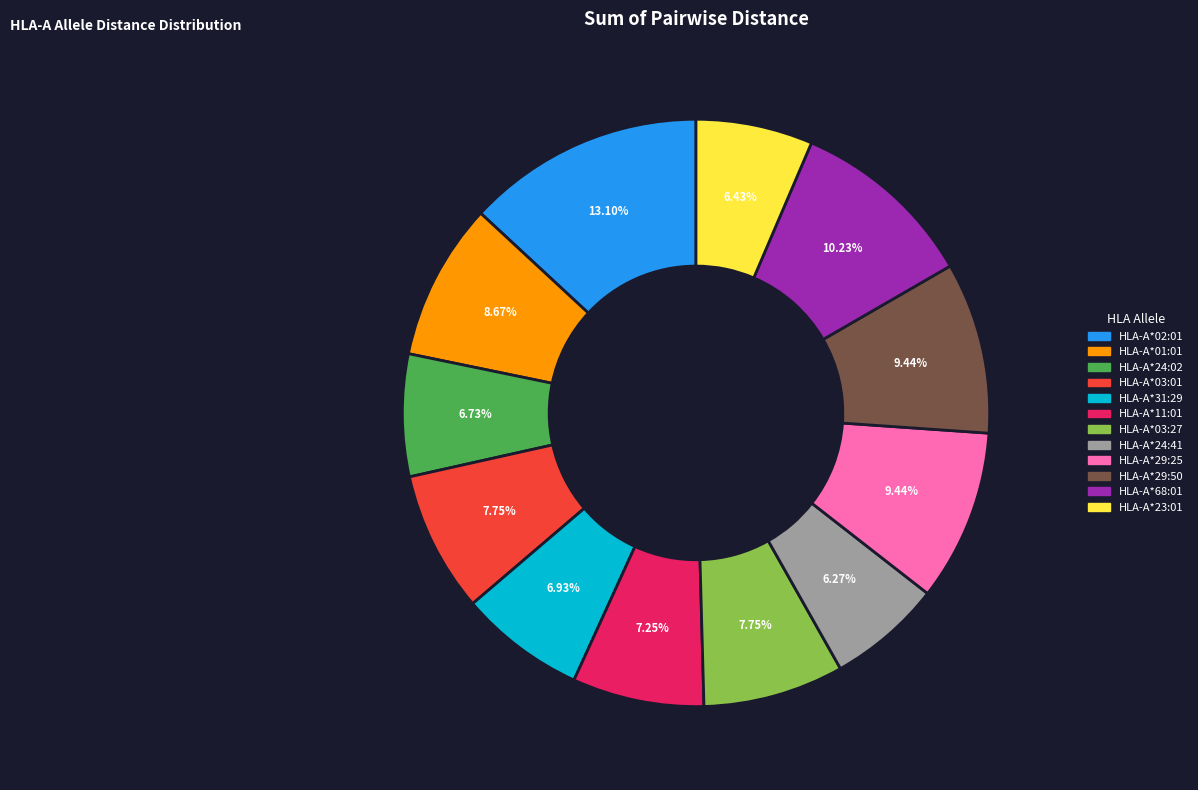

Count the number of slices in the pie.

12